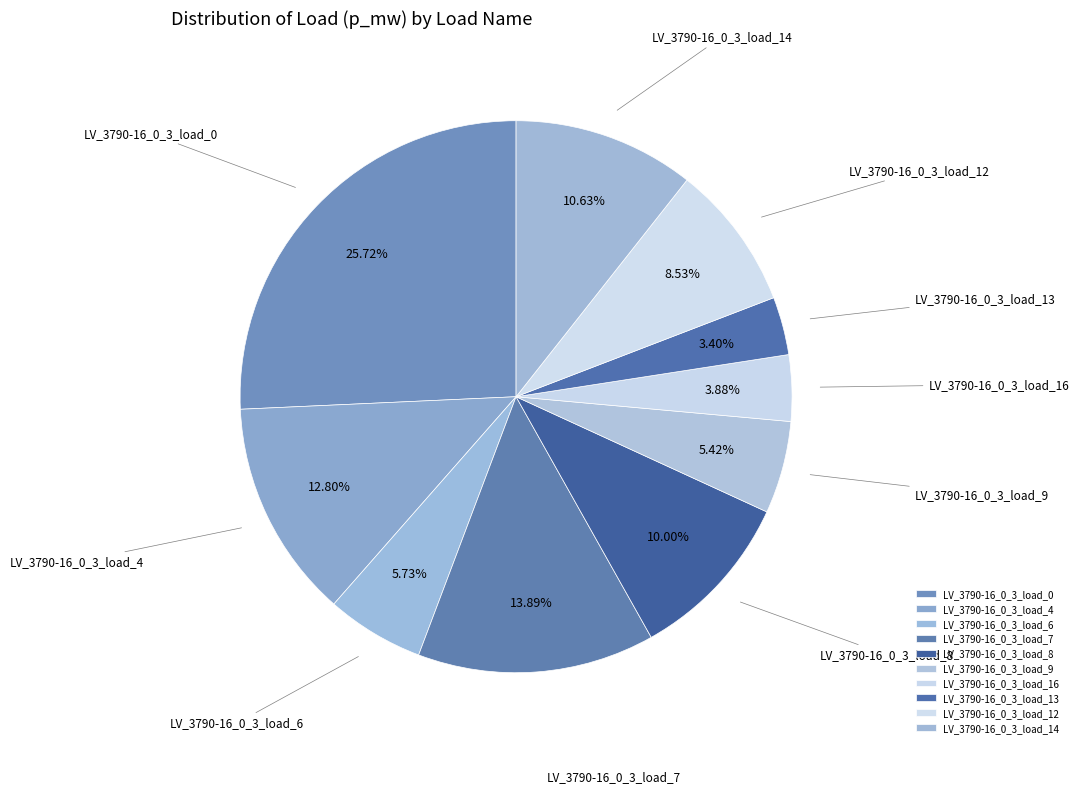

To the nearest percent, what percentage of the pie is LV_3790-16_0_3_load_8?

10%